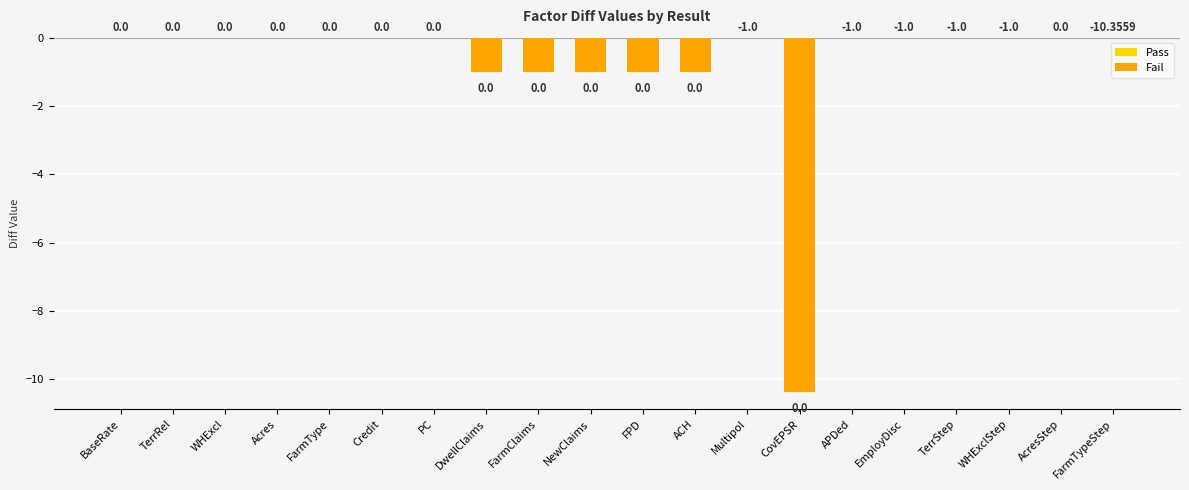

Are the bars horizontal?

No